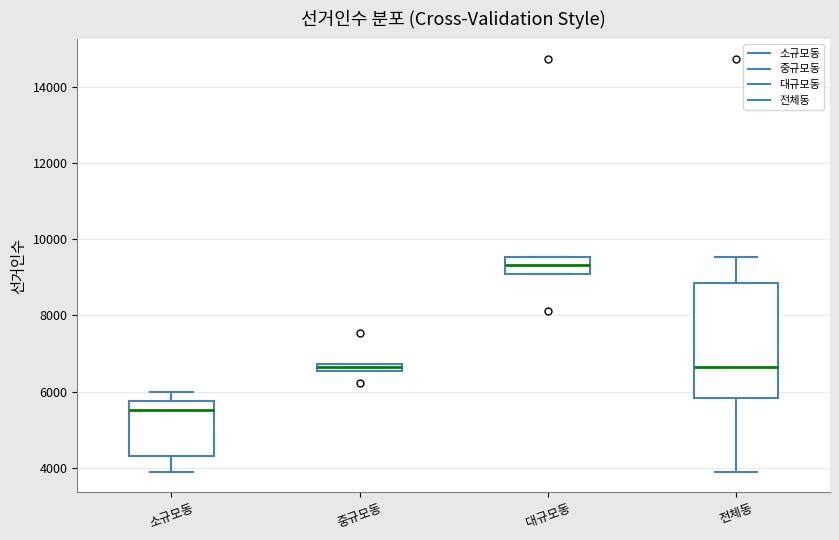

Where does the median line of the box for 대규모동 sit on the y-axis? The values are not printed on the chart, so give them approximately, as read against the axis.

9400